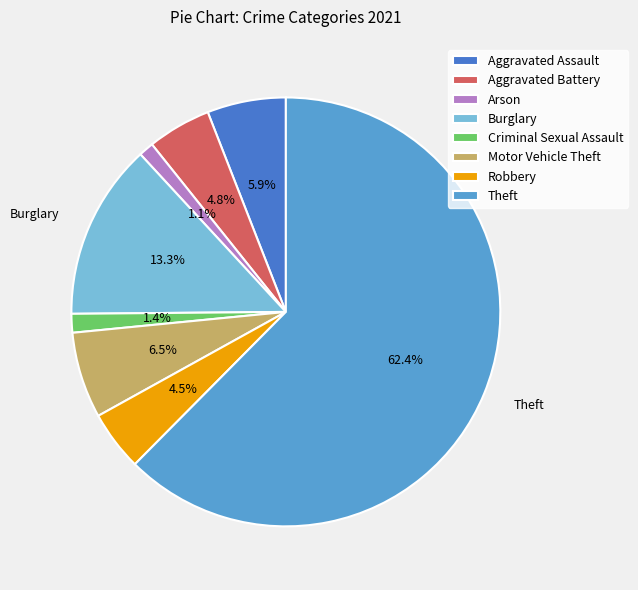

Which category has the biggest portion of the pie?

Theft